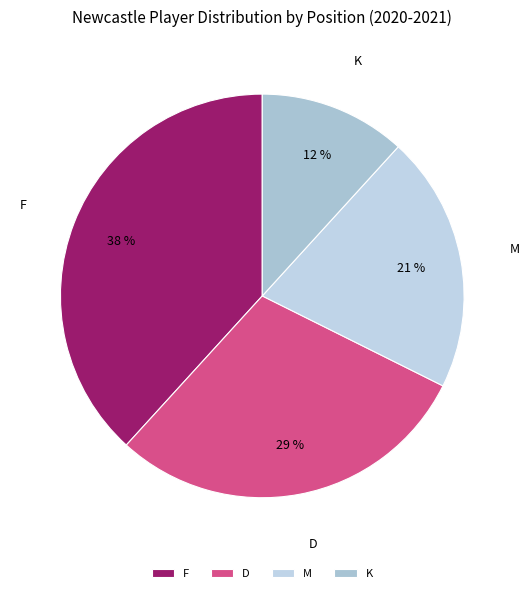

What is the ratio of the value at K to the value at M?

0.6